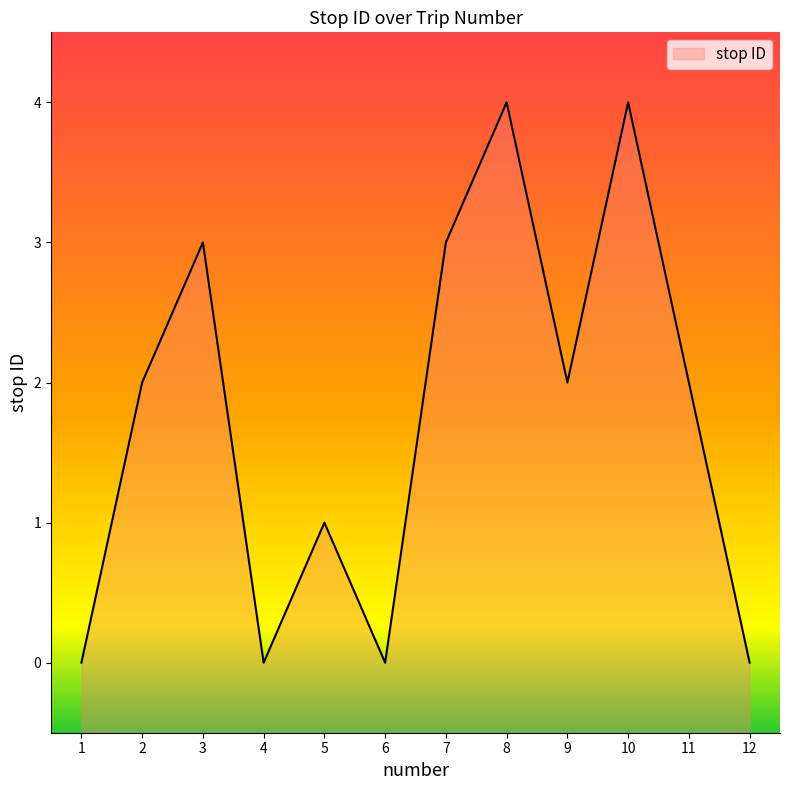

At which label is the value closest to 2?

2